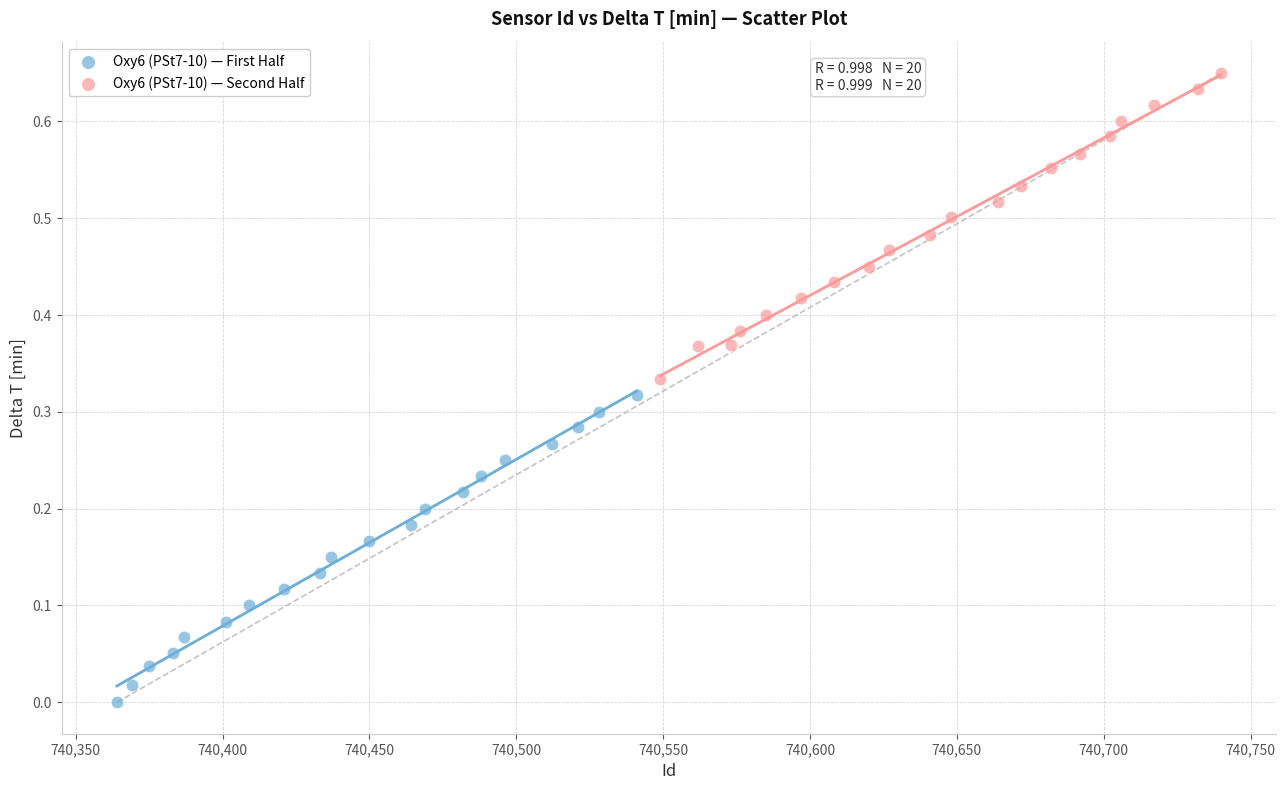

Which series has the widest spread of Y values?

Oxy6 (PSt7-10) — First Half